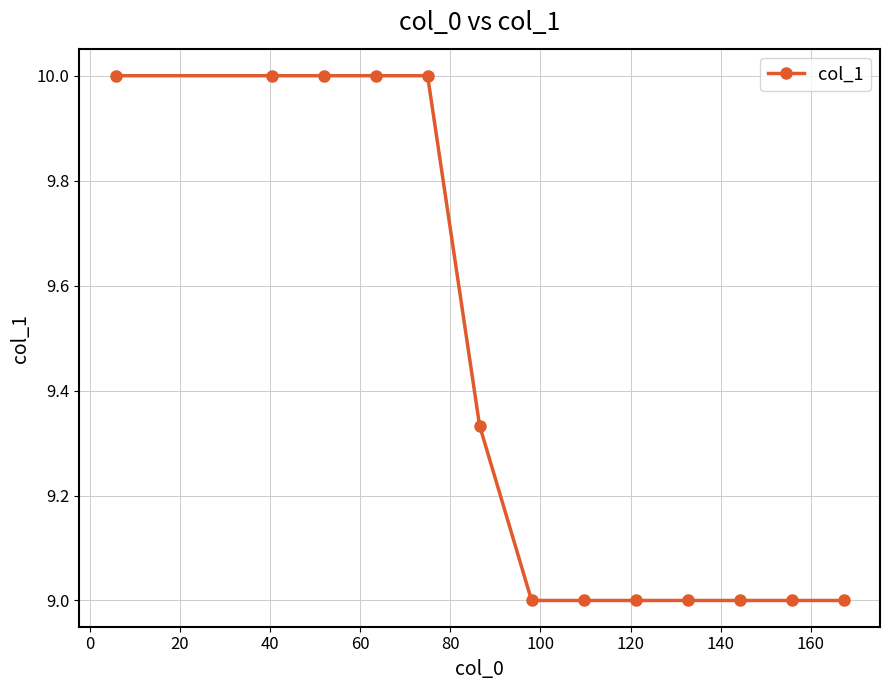

What is the difference between the maximum and second lowest values?

1.0